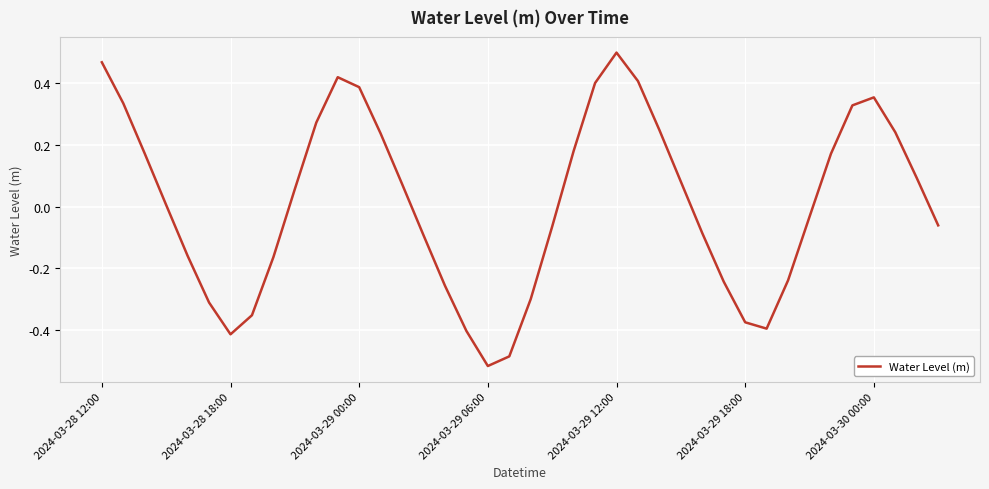

What is the difference between the maximum and minimum values?

1.0